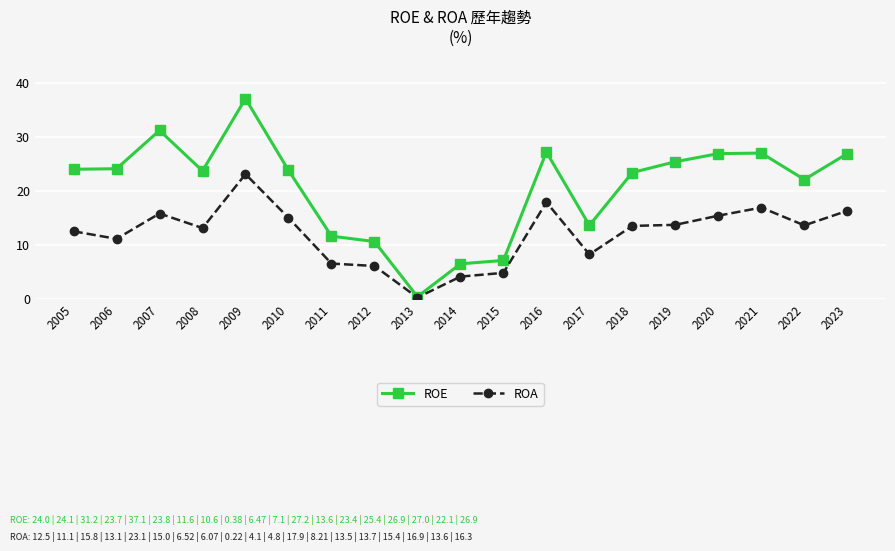

Read the ROA value at 2020.

15.4